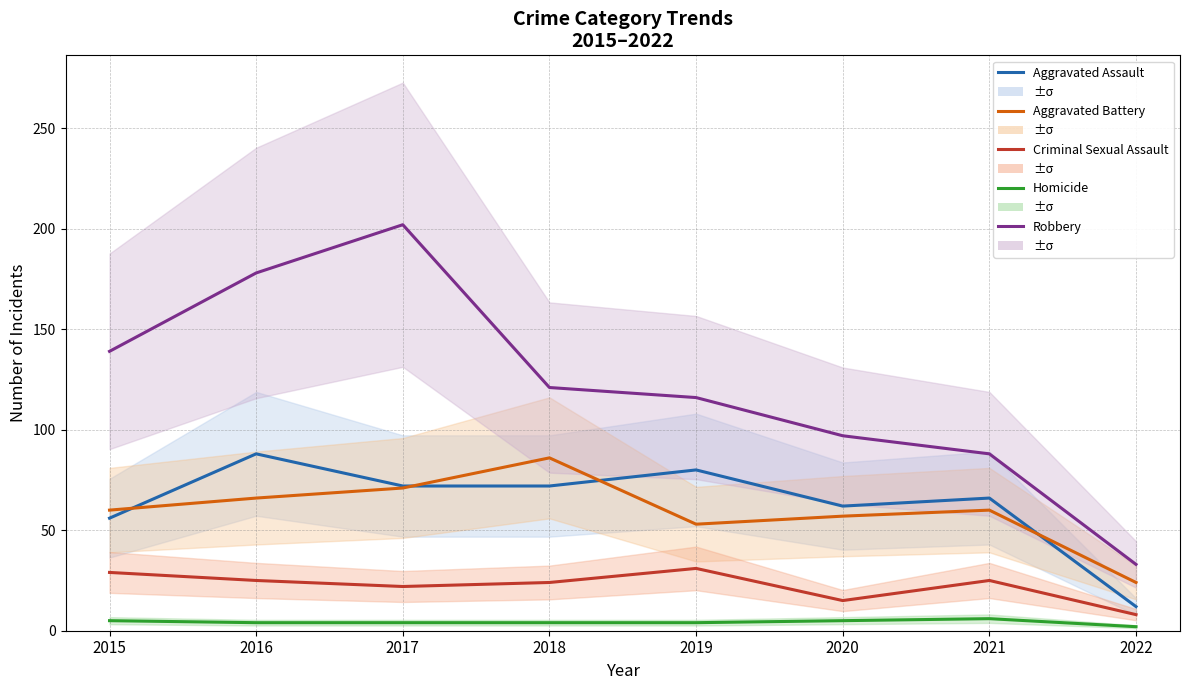

Between 2017 and 2021, which series saw the biggest shift?

Robbery